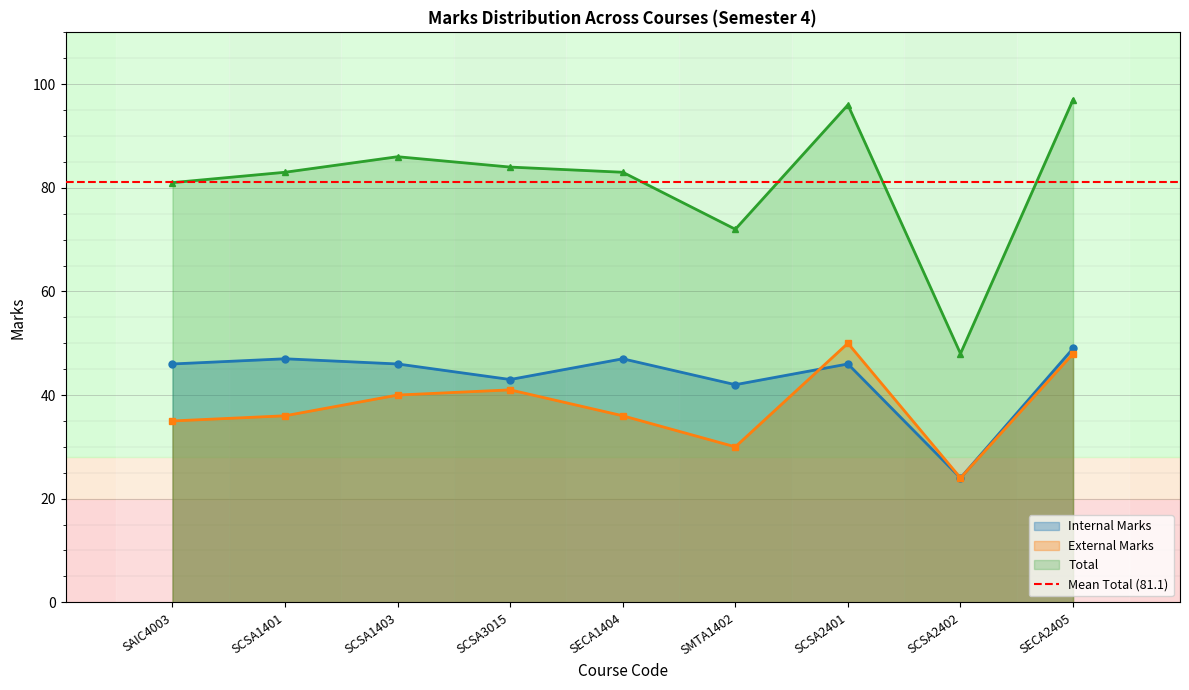

What is the label of the 7th point from the left?

SCSA2401